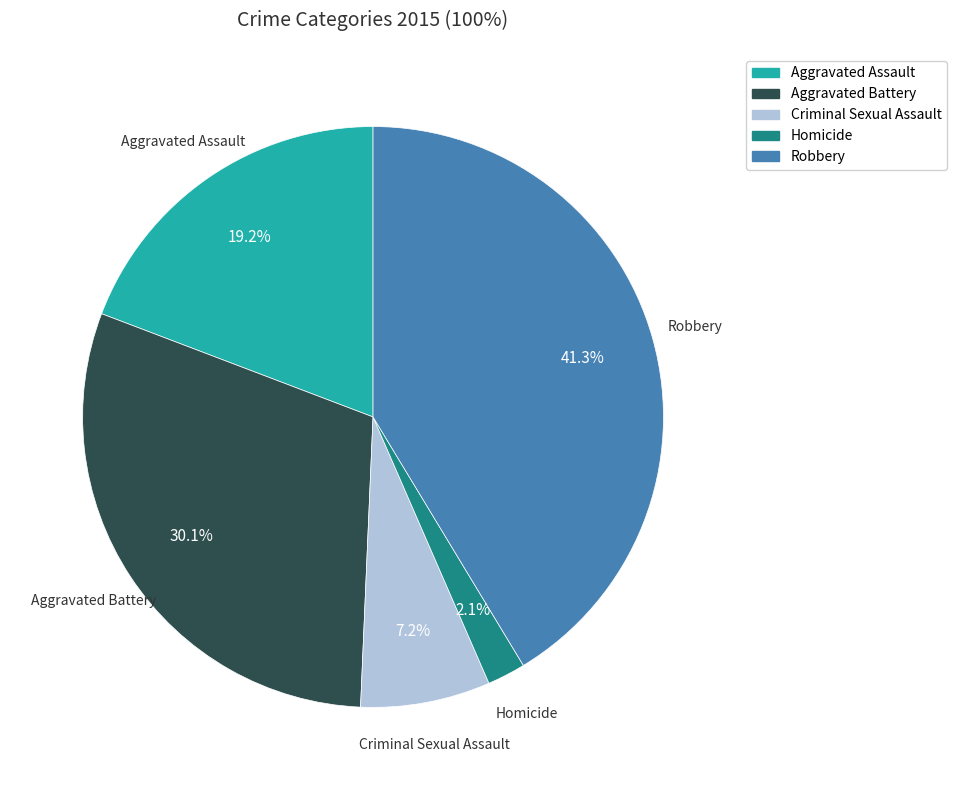

Do Homicide and Robbery together represent more than half of the pie?

No